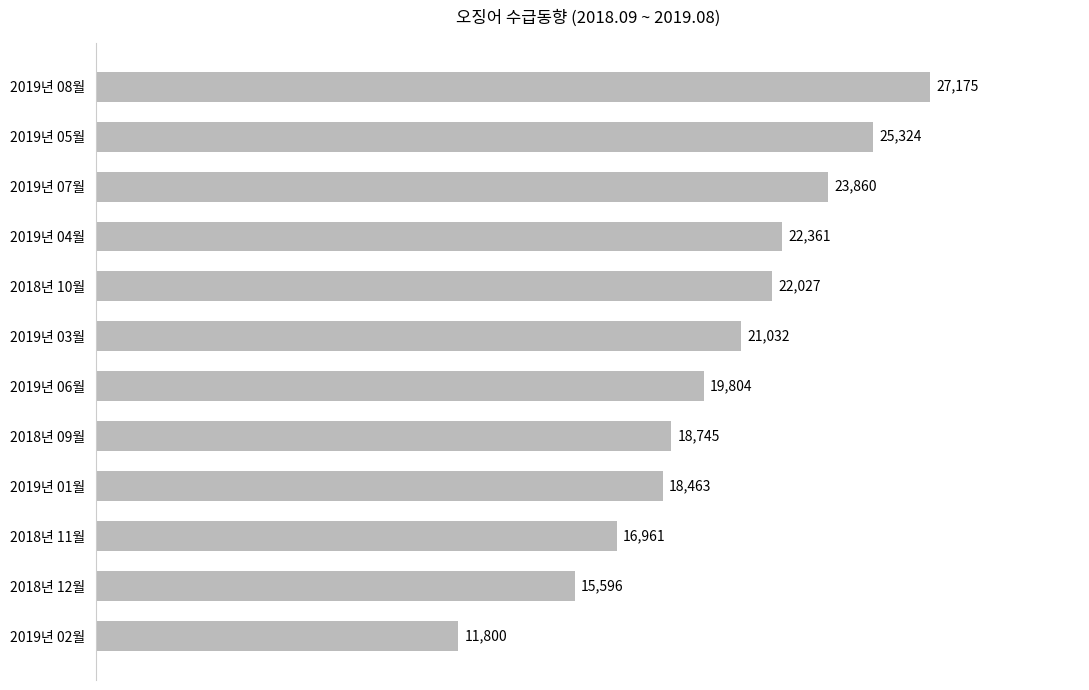

What is the average value?

20262